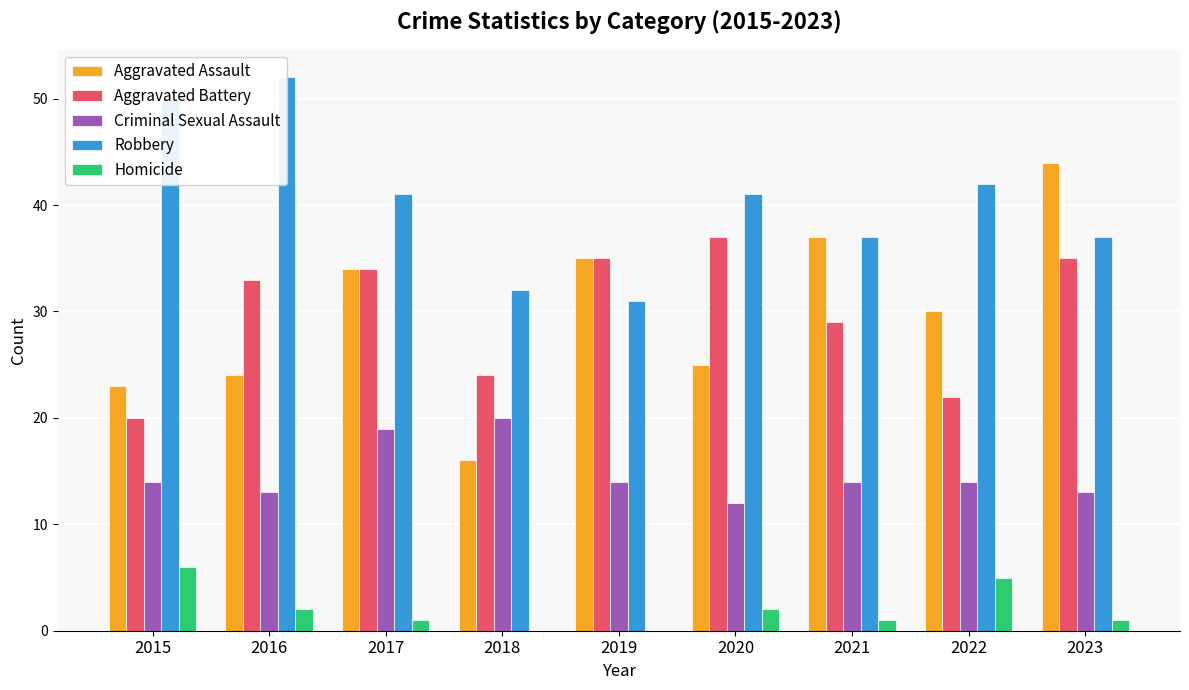

How many bars are there in each group?

5